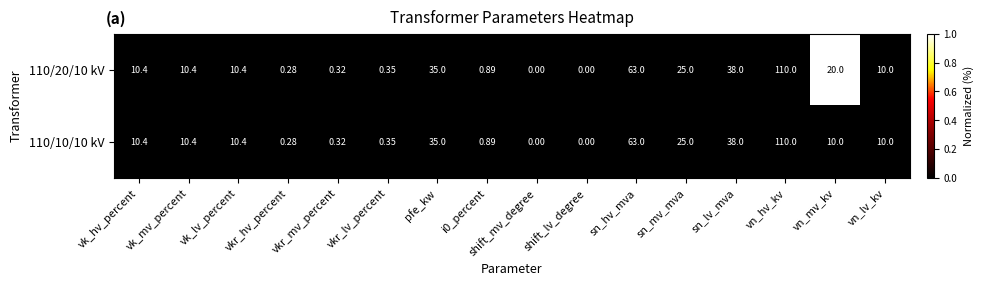

Is the value of 110/10/10 kV at vn_lv_kv greater than the value of 110/20/10 kV at vn_hv_kv?

No